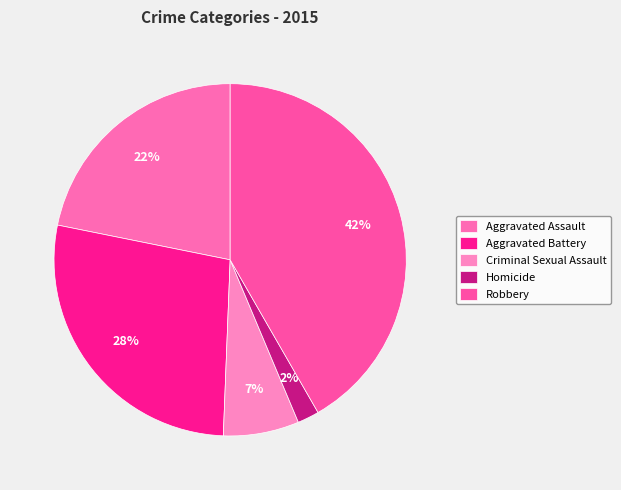

To the nearest percent, what portion does Aggravated Battery represent?

28%